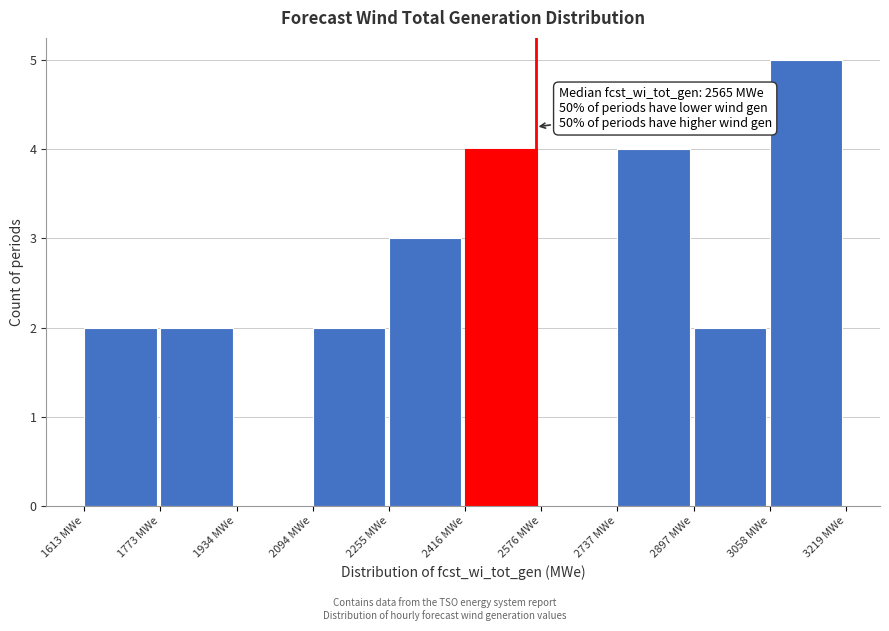

Which range on the x-axis has the tallest bar?

3060 to 3220